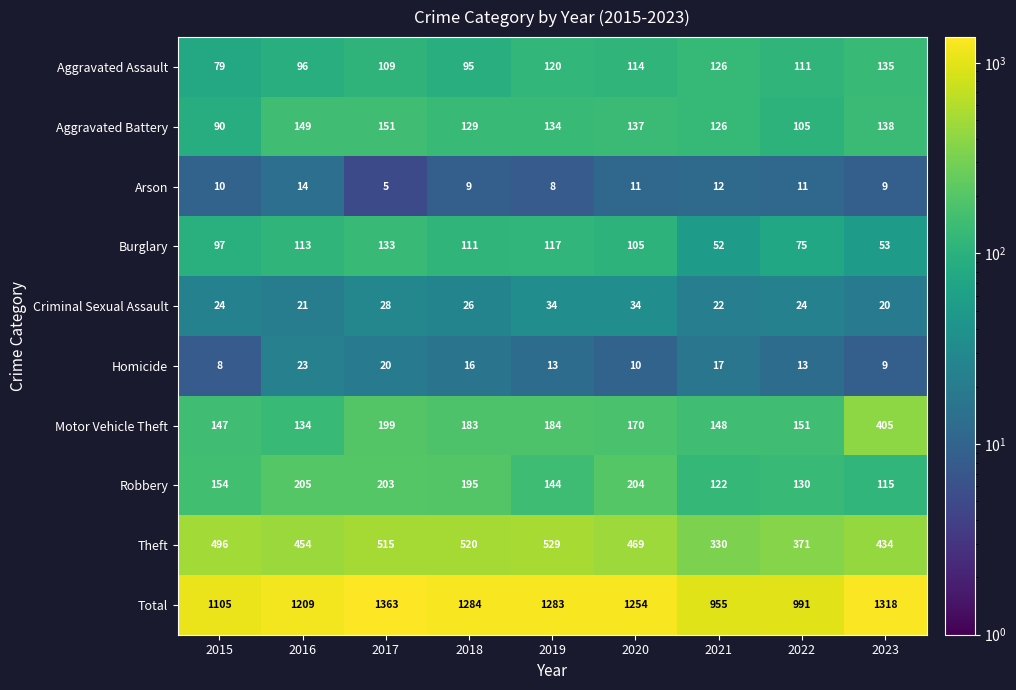

The Aggravated Battery series shows 87 at 2019. True or false?

False